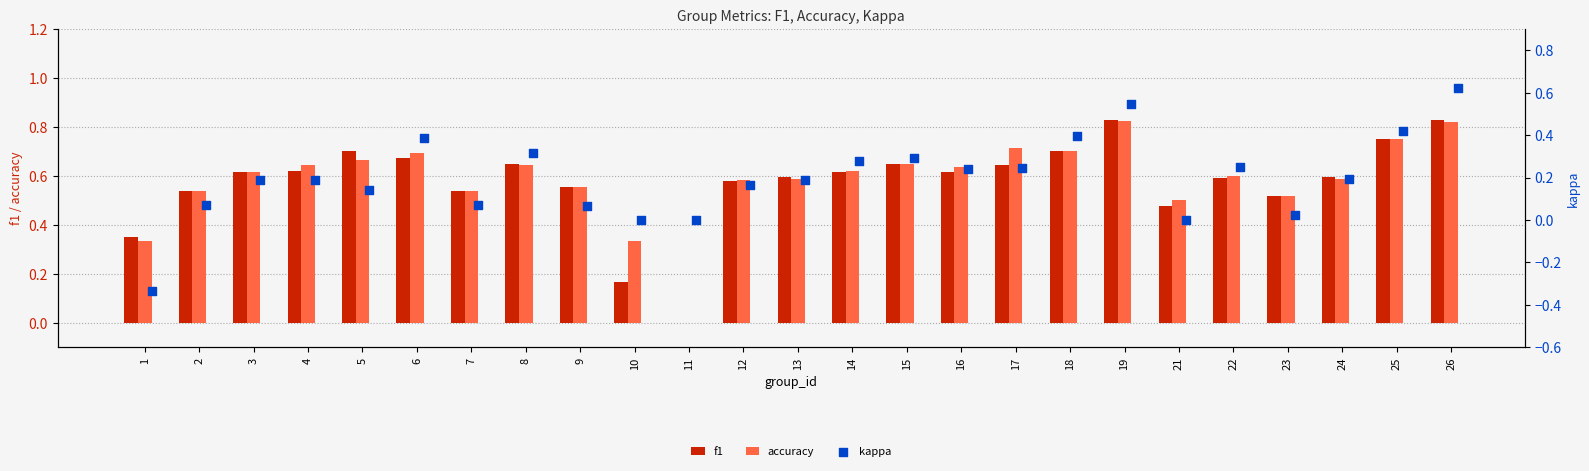

Is the value of accuracy at 18 greater than the value of f1 at 22?

Yes